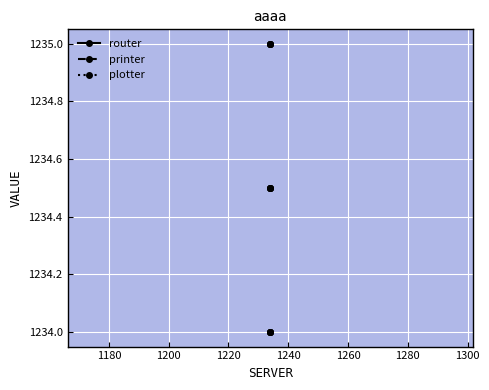

What is the value of the printer point at the 2nd from the left?

1234.5